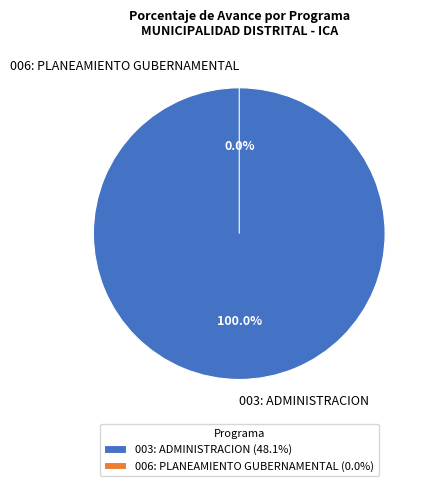

Which category has the biggest portion of the pie?

003: ADMINISTRACION